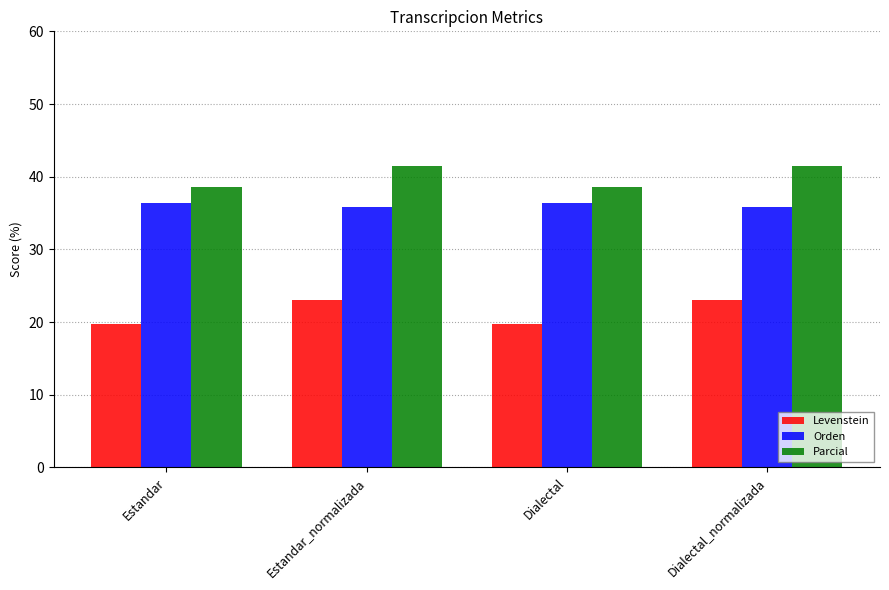

Reading left to right, transcribe all the data shown in this chart.

Levenstein: 19.7	23.0	19.7	23.0
Orden: 36.4	35.8	36.4	35.8
Parcial: 38.6	41.5	38.6	41.5